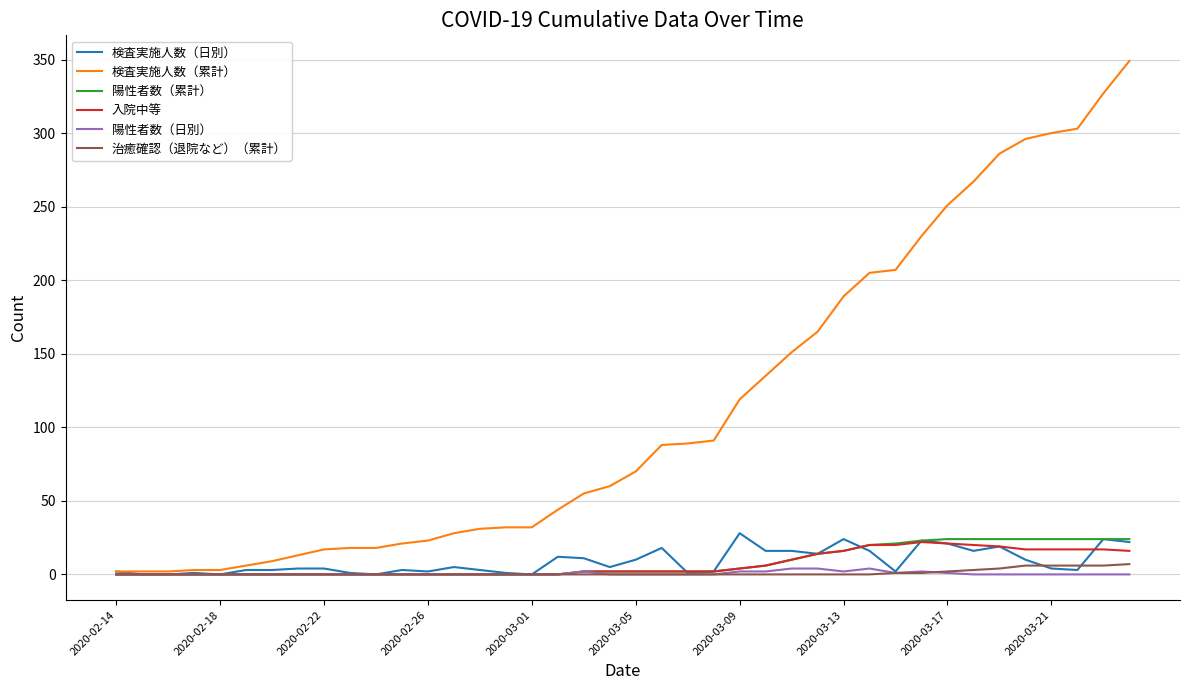

What is the maximum value shown in the chart?

349